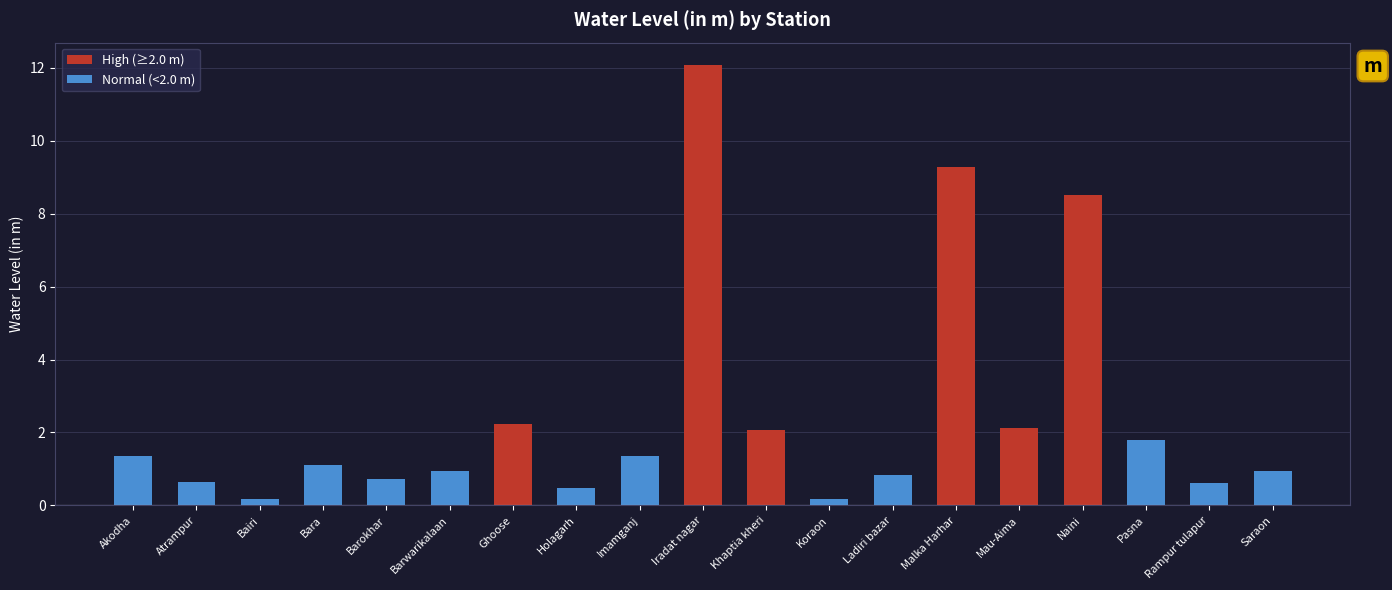

What is the label of the 11th bar from the right?

Imamganj